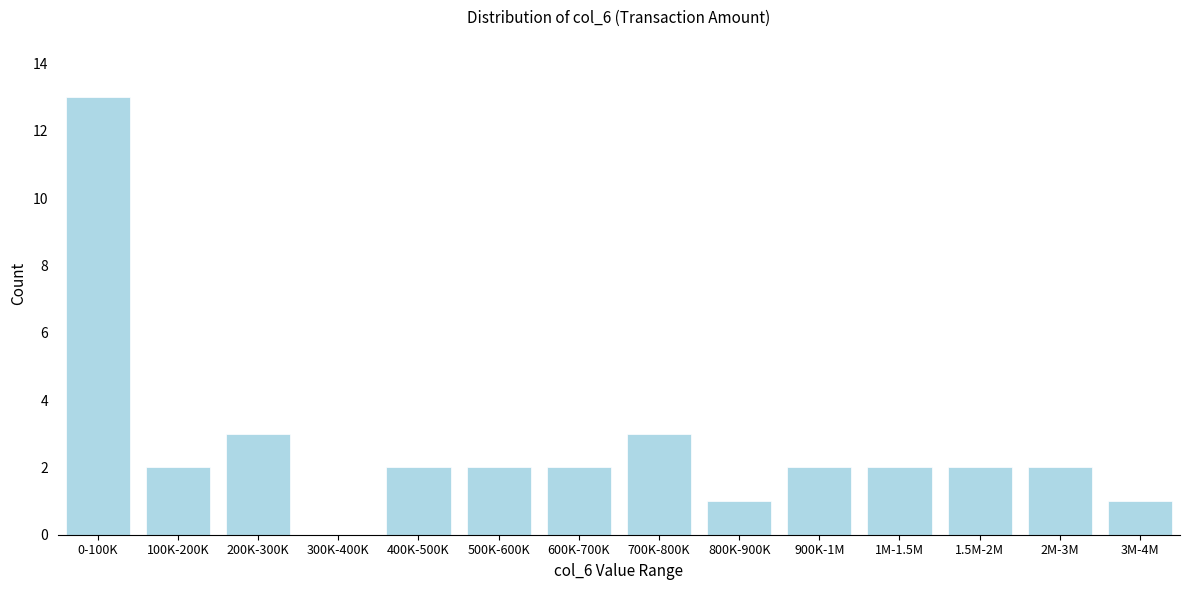

Reading left to right, extract all data points from this chart.

0-100K=13	100K-200K=2	200K-300K=3	300K-400K=0	400K-500K=2	500K-600K=2	600K-700K=2	700K-800K=3	800K-900K=1	900K-1M=2	1M-1.5M=2	1.5M-2M=2	2M-3M=2	3M-4M=1